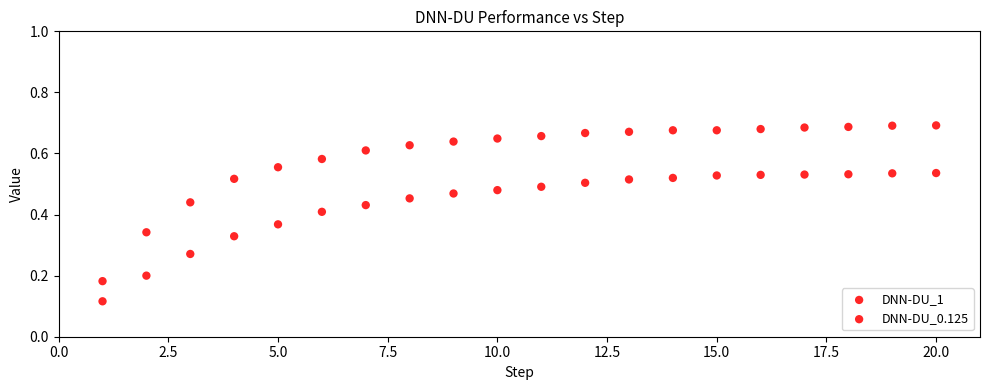

Count the number of points in this scatter plot.

40